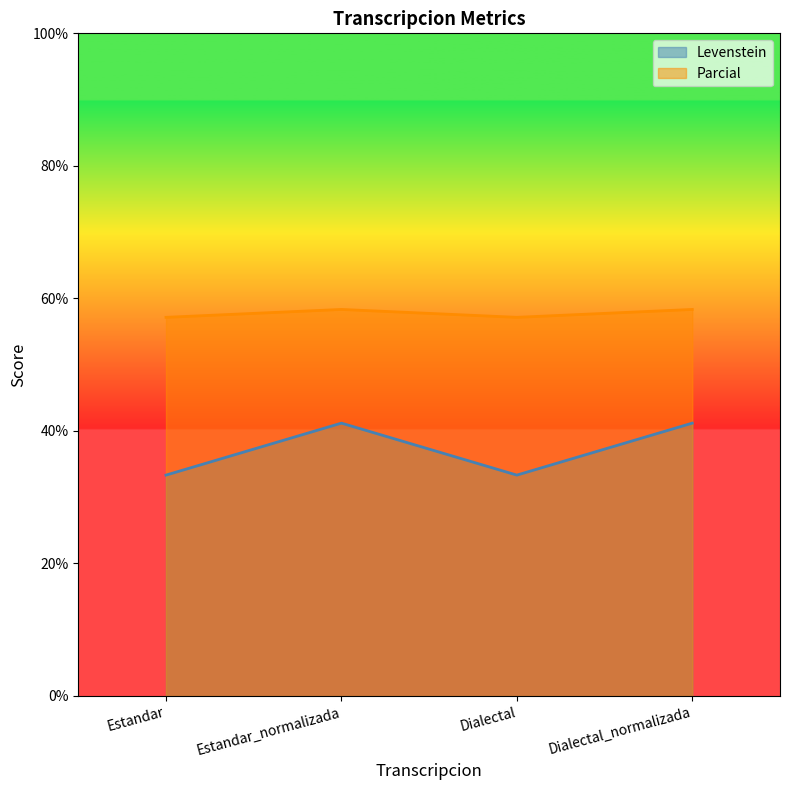

How many lines are shown in the chart?

2